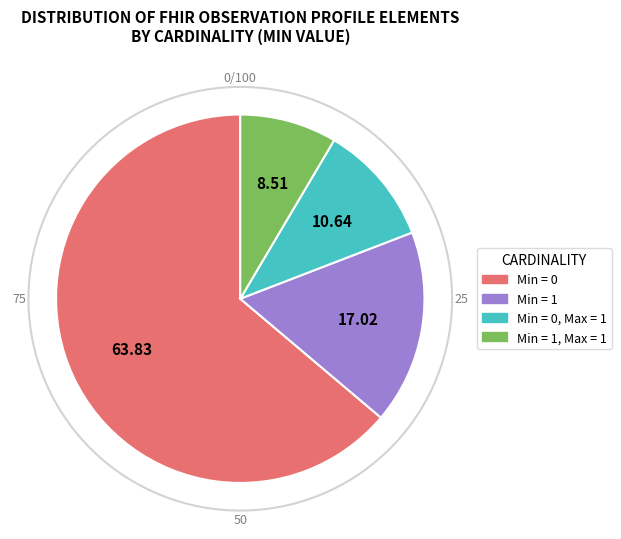

Is it true that * (Min=*) is 15% of the pie?

False